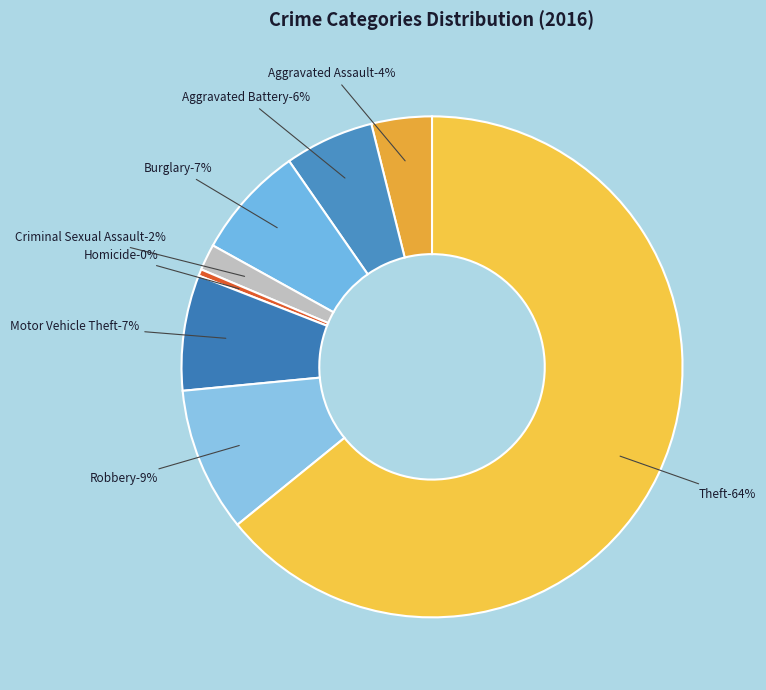

Rank the categories by value from highest to lowest.

Theft, Robbery, Motor Vehicle Theft, Burglary, Aggravated Battery, Aggravated Assault, Criminal Sexual Assault, Homicide